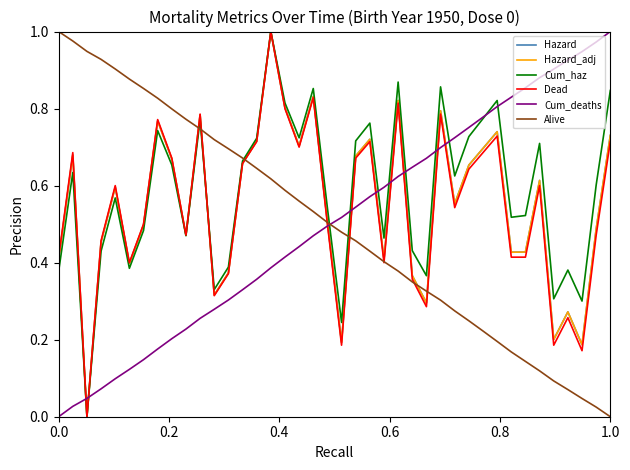

How many intersections are there between Cum_deaths and Hazard?

9